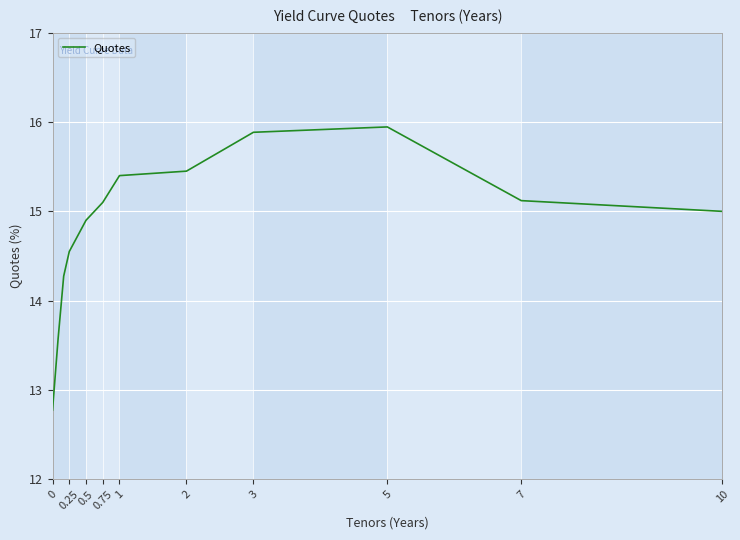

What is the maximum value shown in the chart?

15.9